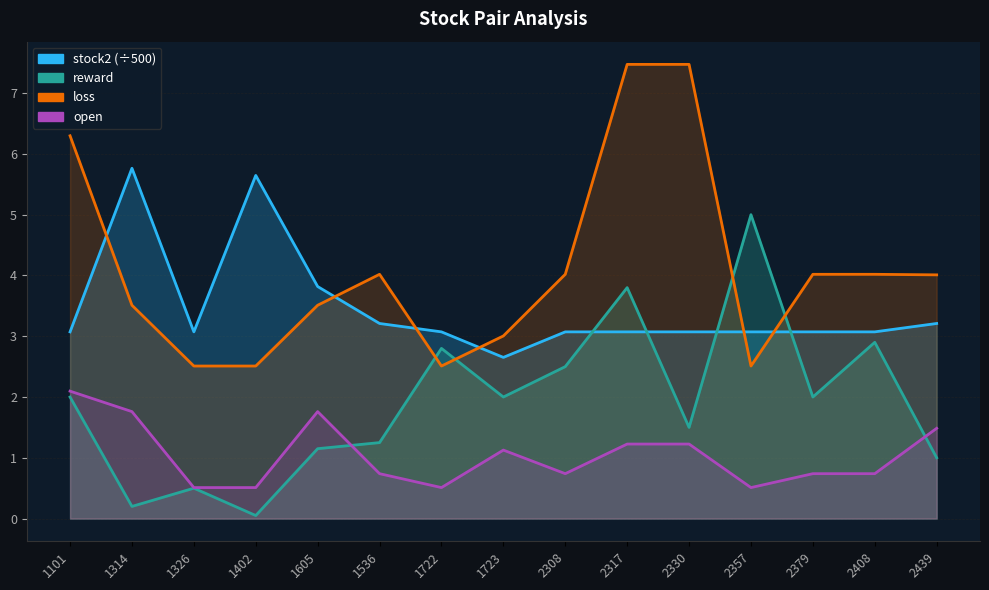

Where is the first local maximum for open?

1605